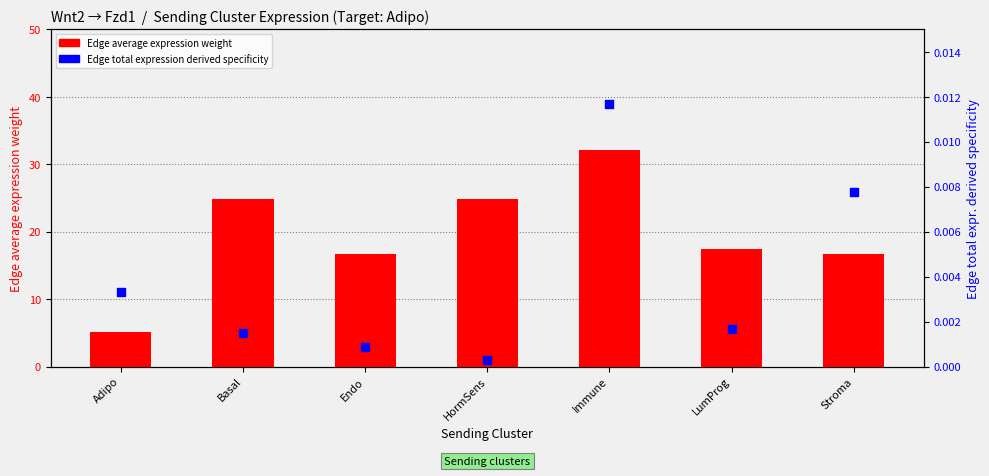

What is the total value across all series at Stroma?

16.7